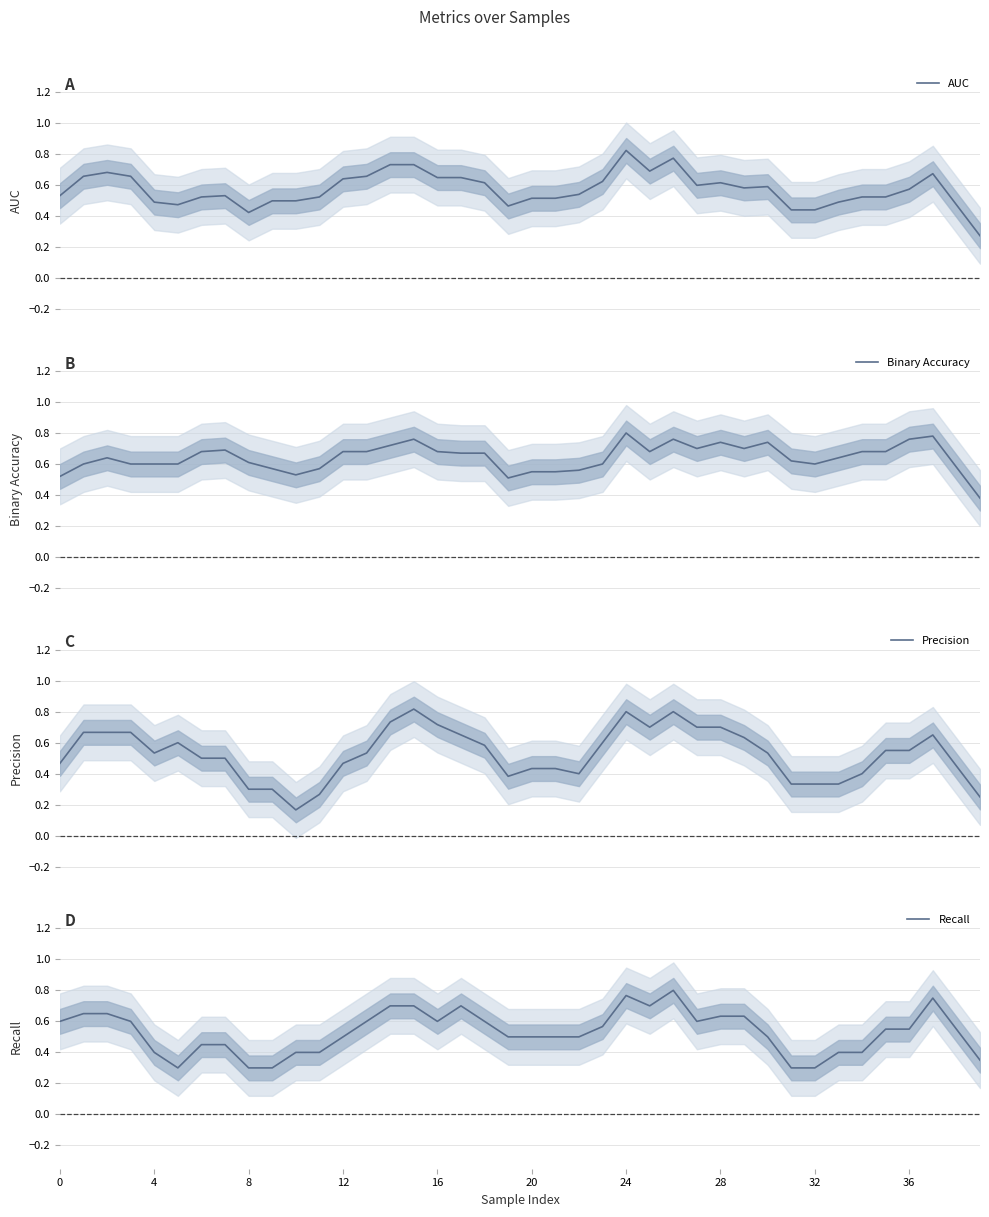

What is the sum of all AUC values?

23.0